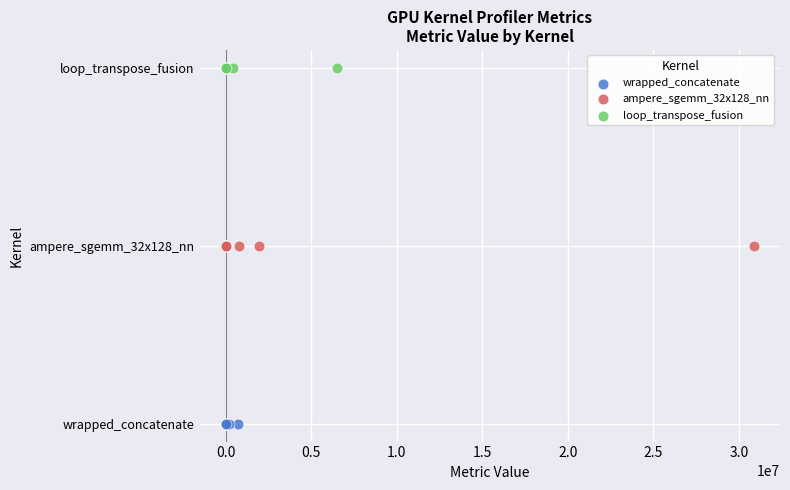

What are all the series names shown in the legend?

wrapped_concatenate, ampere_sgemm_32x128_nn, loop_transpose_fusion